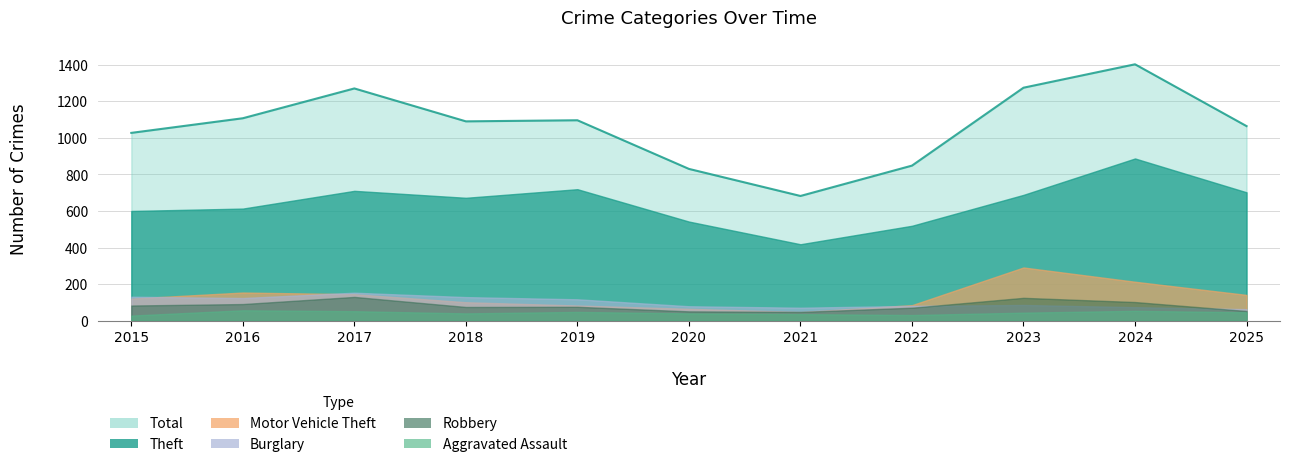

Reading right to left, list all the values displayed in this chart.

Theft: 2025=702	2024=887	2023=688	2022=519	2021=418	2020=542	2019=719	2018=672	2017=710	2016=613	2015=600
Burglary: 2025=63	2024=74	2023=86	2022=81	2021=71	2020=79	2019=117	2018=129	2017=153	2016=124	2015=131
Motor Vehicle Theft: 2025=141	2024=213	2023=291	2022=85	2021=48	2020=65	2019=83	2018=101	2017=145	2016=154	2015=121
Robbery: 2025=53	2024=102	2023=125	2022=71	2021=48	2020=51	2019=76	2018=75	2017=130	2016=91	2015=83
Aggravated Assault: 2025=46	2024=54	2023=44	2022=31	2021=36	2020=40	2019=48	2018=40	2017=52	2016=57	2015=28
Total: 2025=1064	2024=1402	2023=1274	2022=848	2021=682	2020=830	2019=1096	2018=1090	2017=1270	2016=1107	2015=1027